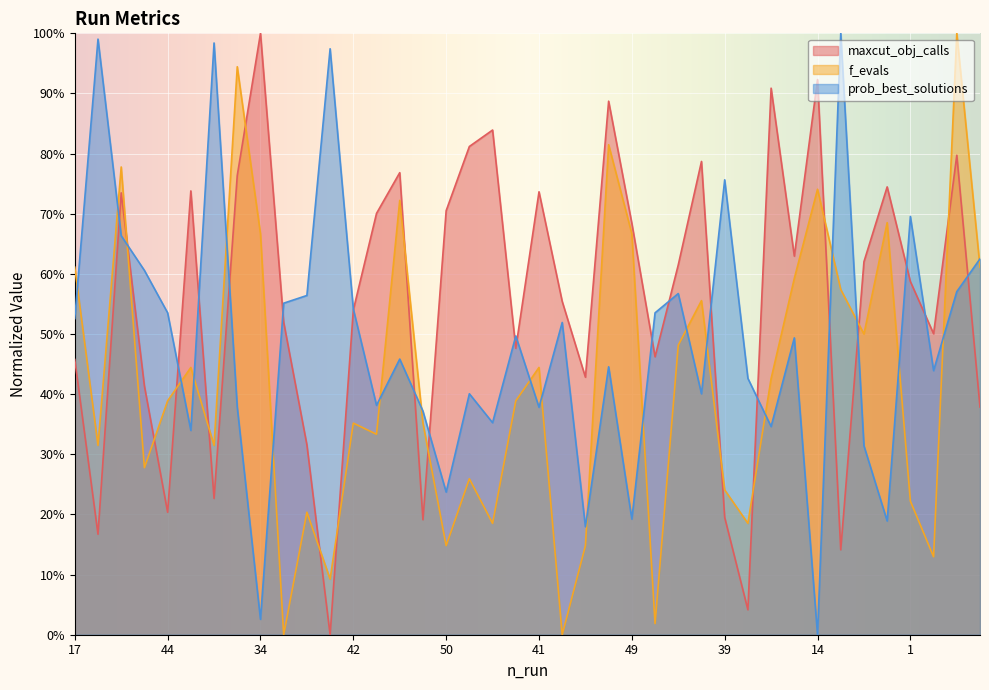

What is the difference between the maximum and second lowest values in the prob_best_solutions series?

1.0